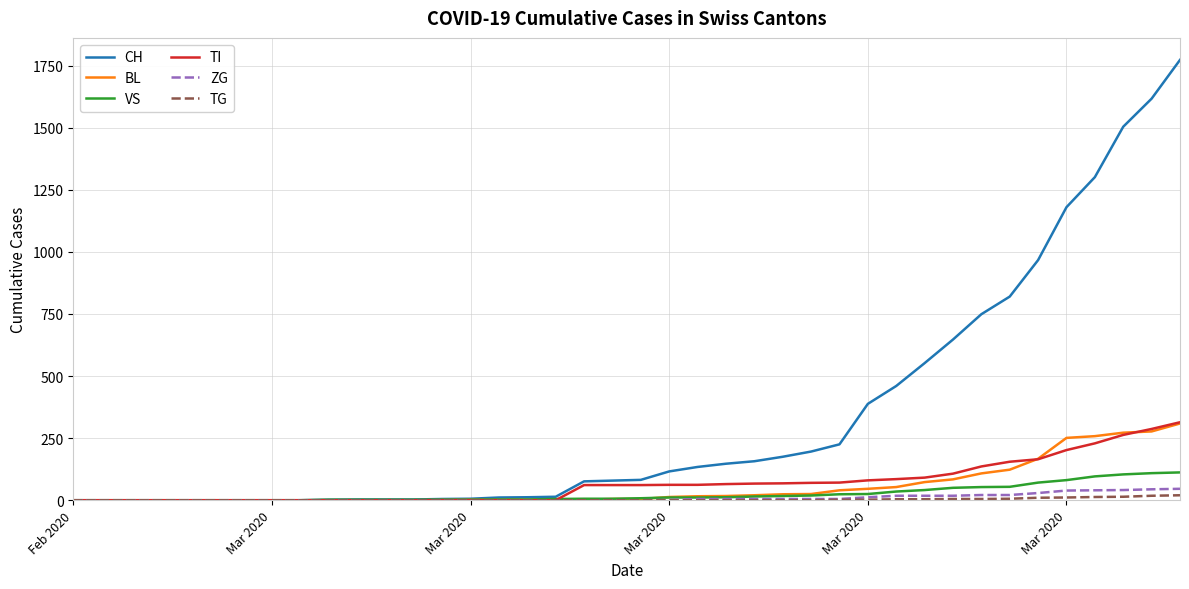

Which series has the largest total across all categories?

CH